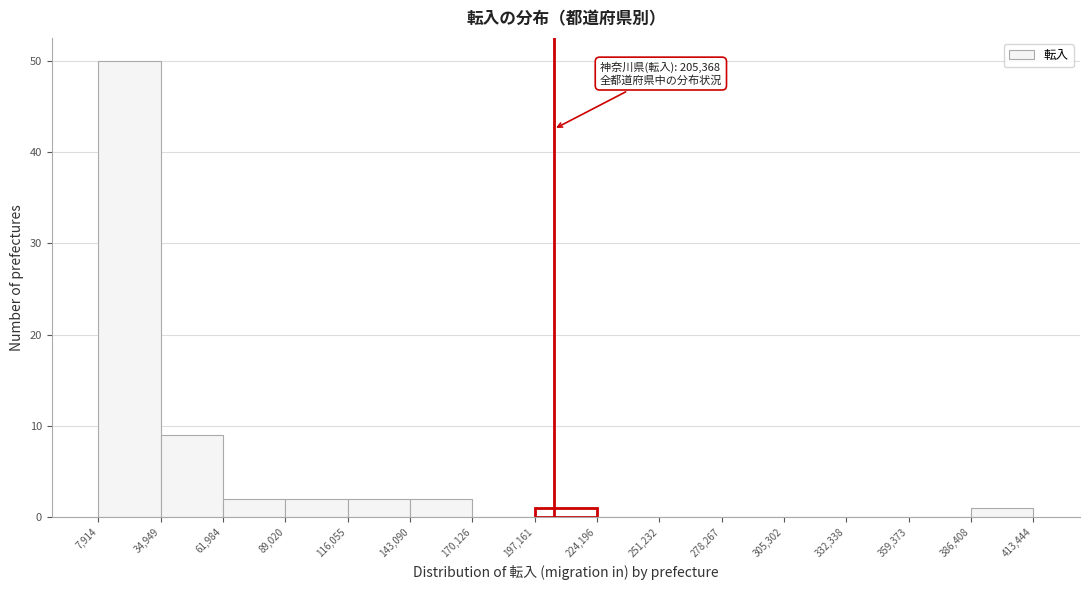

Which range on the x-axis has the tallest bar?

7,914 to 34,949